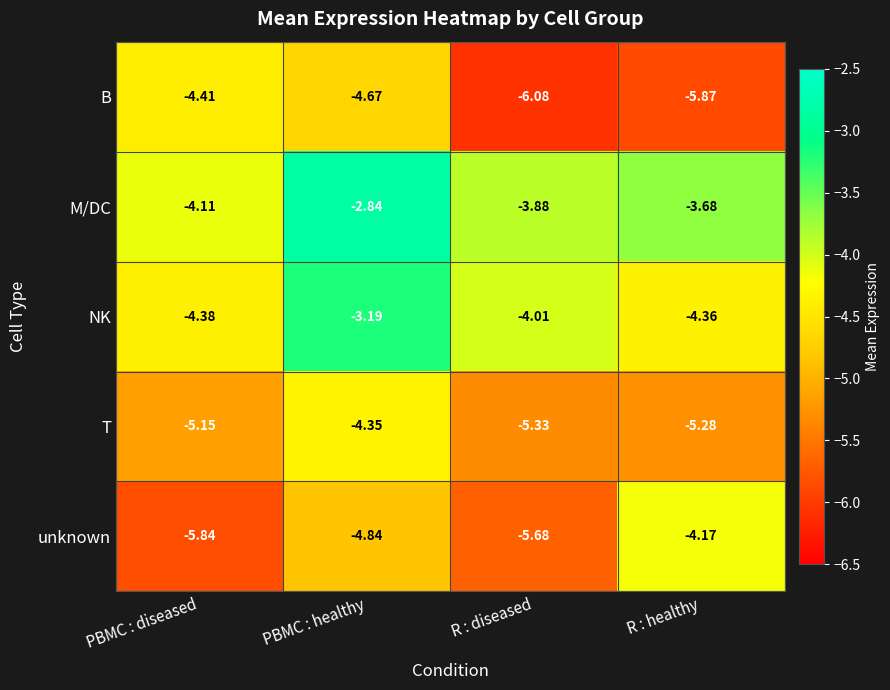

At which label does M/DC first exceed -3?

PBMC : healthy